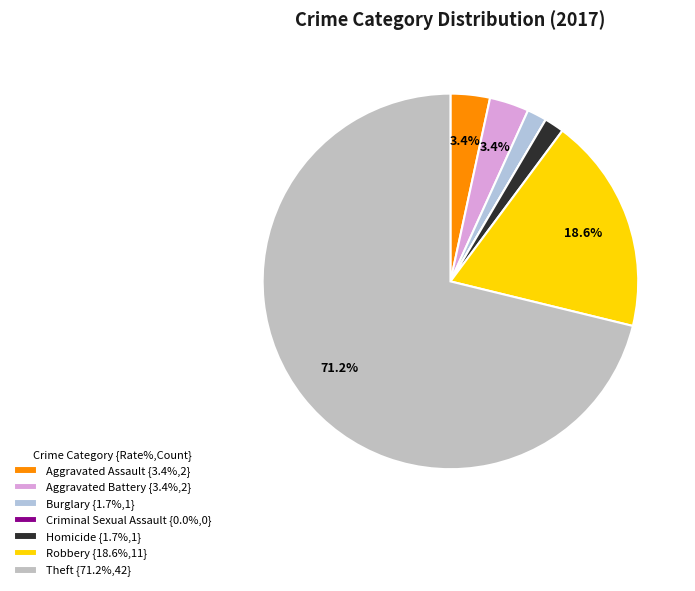

The Theft slice represents 65% of the pie. True or false?

False